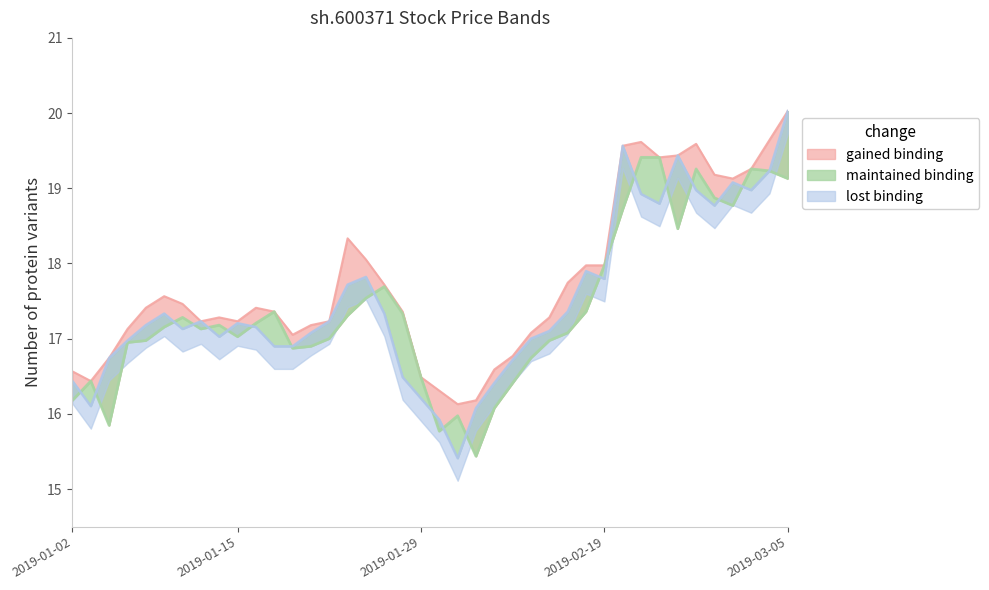

Between 2019-01-21 and 2019-03-04, which is larger?

2019-03-04